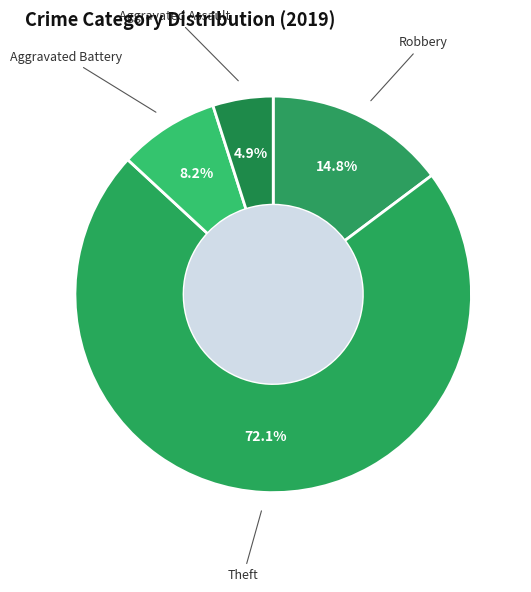

To the nearest percent, what percentage of the pie is Theft?

72%